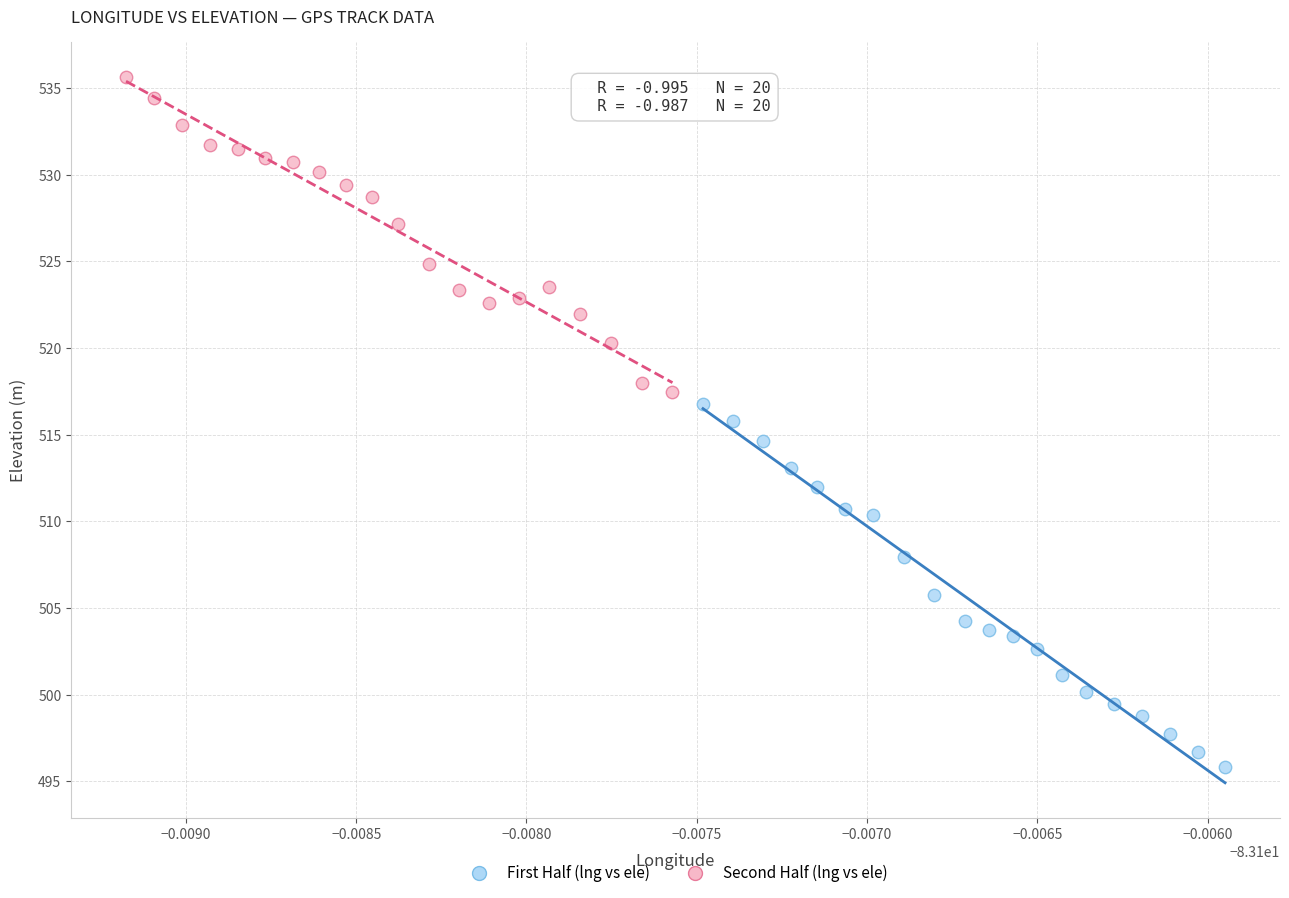

Which series has the widest spread of Y values?

First Half (lng vs ele)